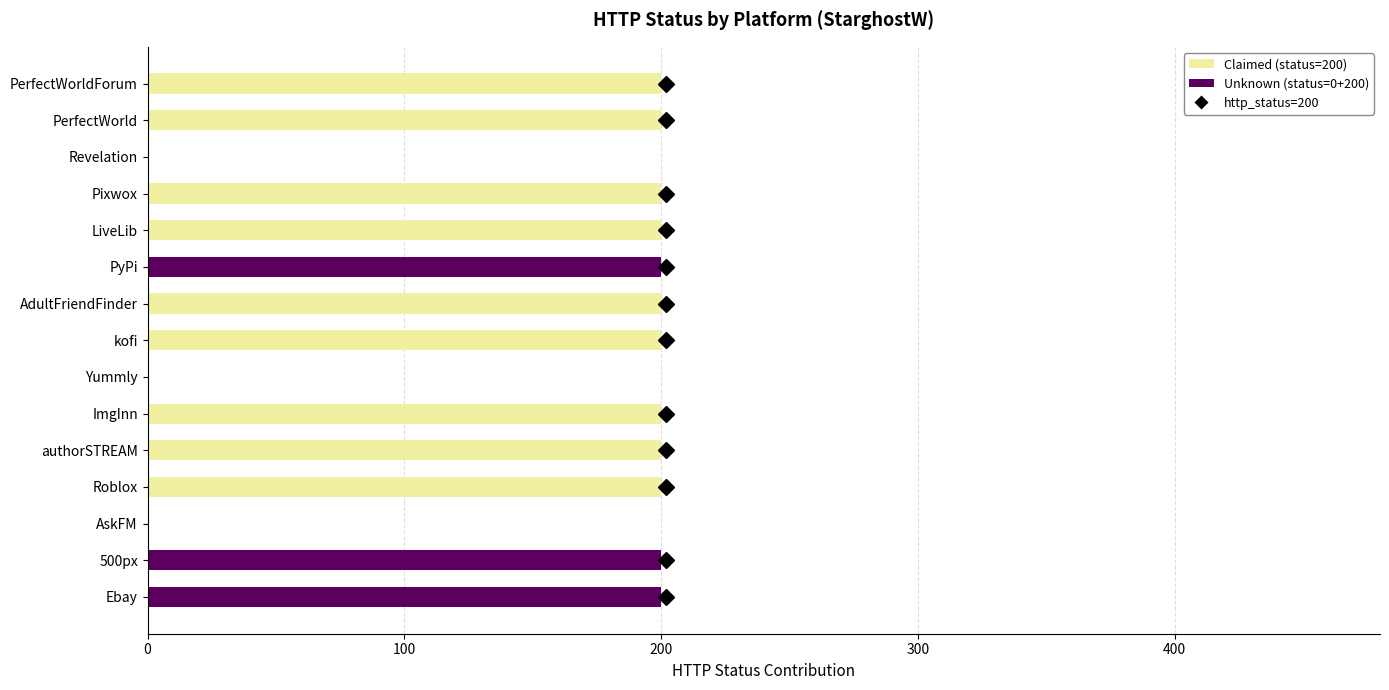

What is the total value across all series at Ebay?

200